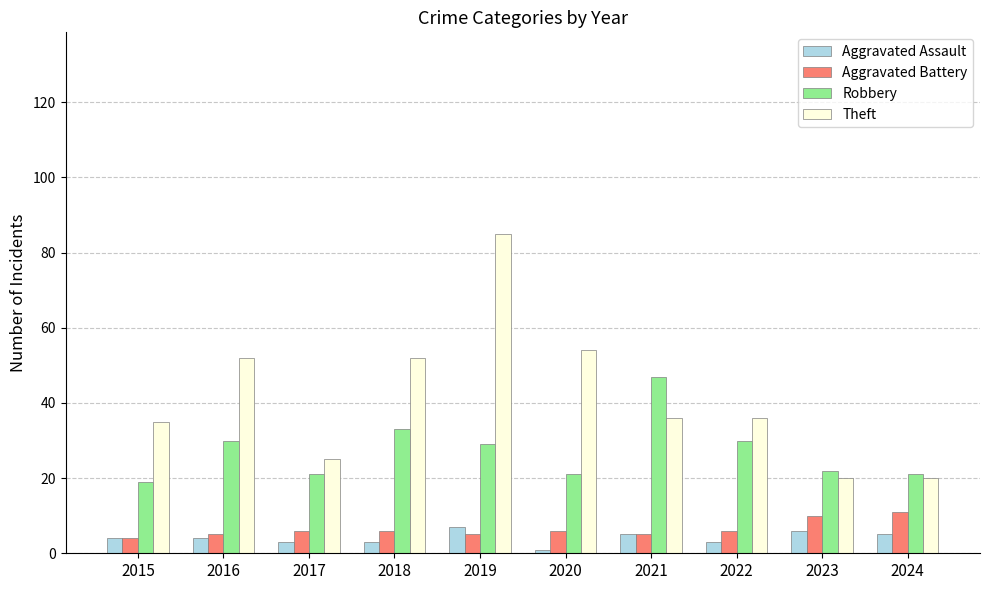

Does the chart contain stacked bars?

No